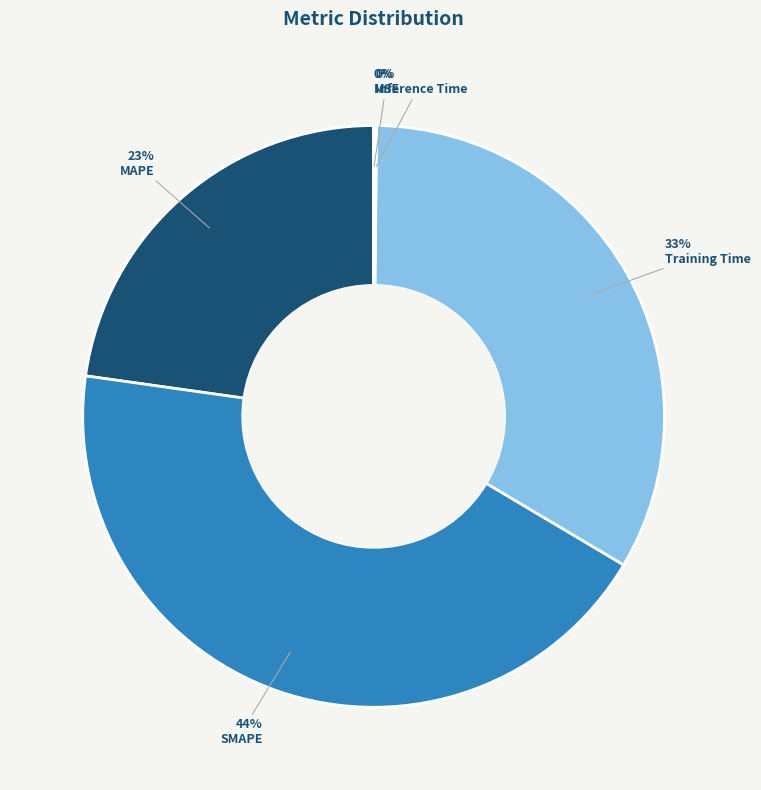

Is there a majority slice in this chart?

No